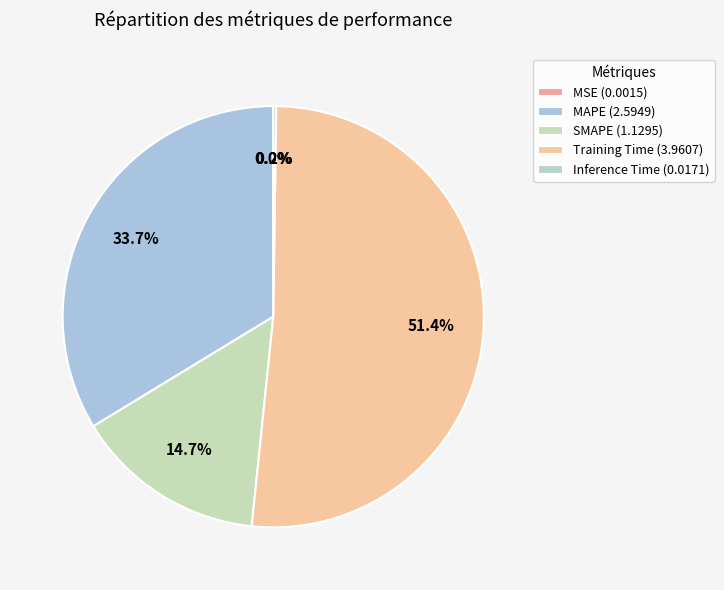

How many segments does this pie chart have?

5